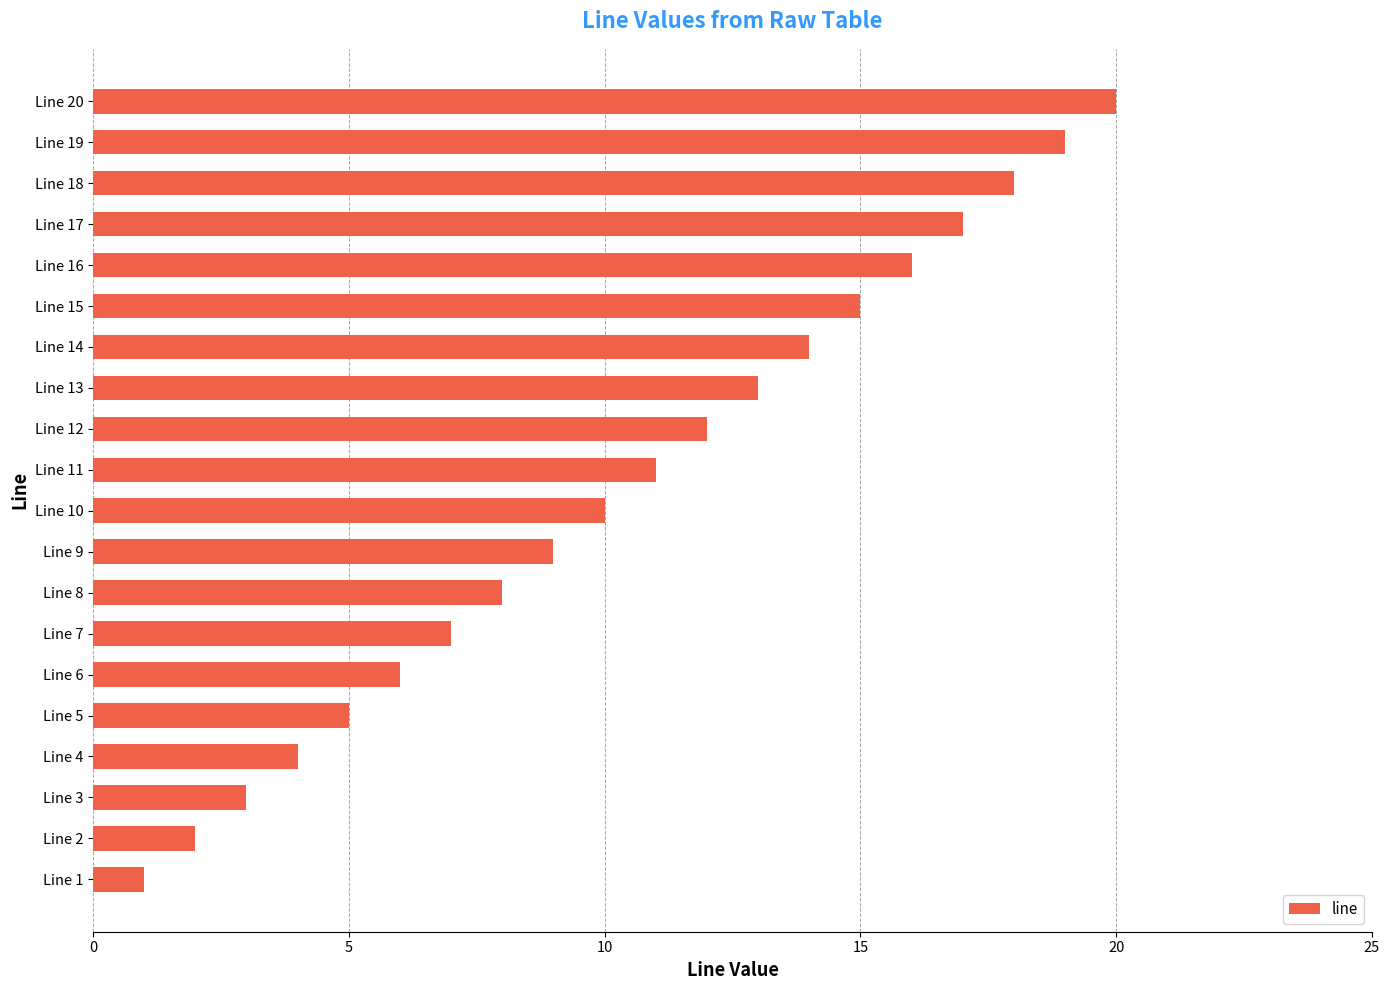

What is the difference between the maximum and second lowest values?

18